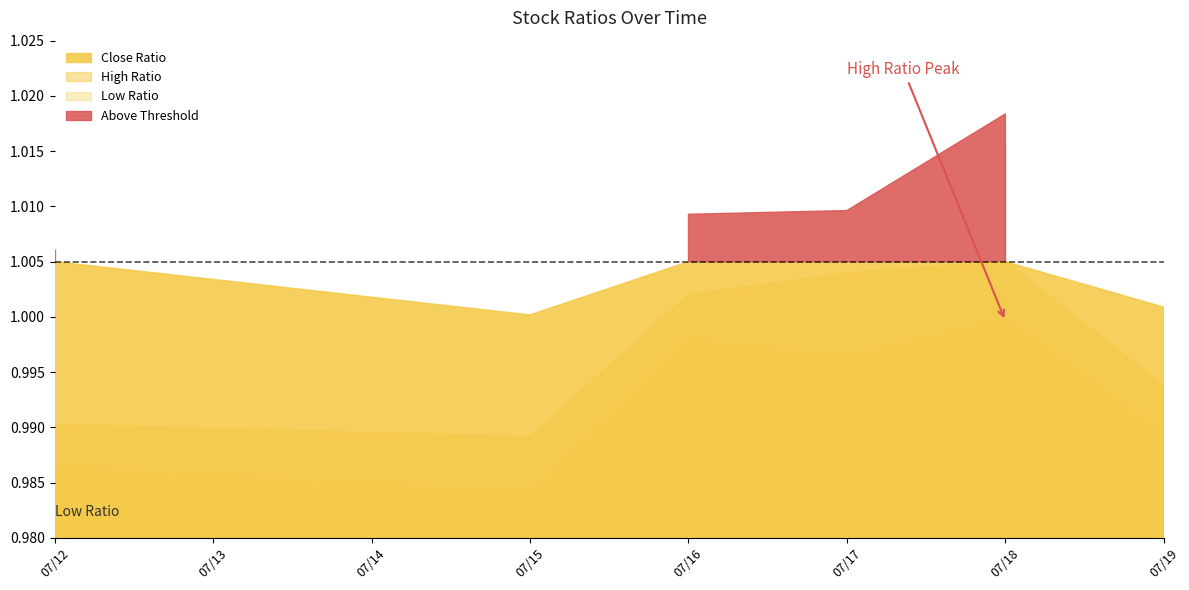

What is the smallest value displayed?

1.0